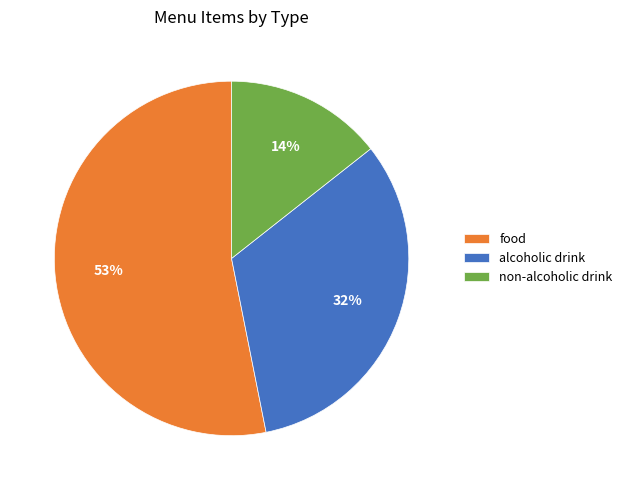

Rank the categories by value from highest to lowest.

food, alcoholic drink, non-alcoholic drink